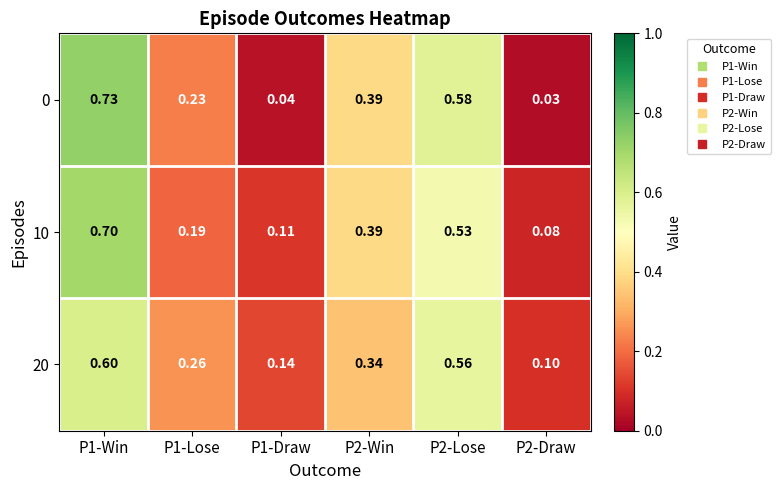

At which category is the sum across all series the highest?

P1-Win